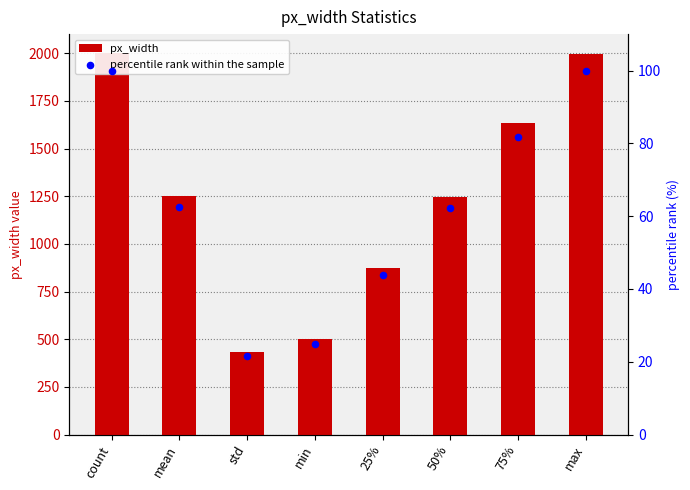

What are all the series names shown in the legend?

px_width, percentile rank within the sample